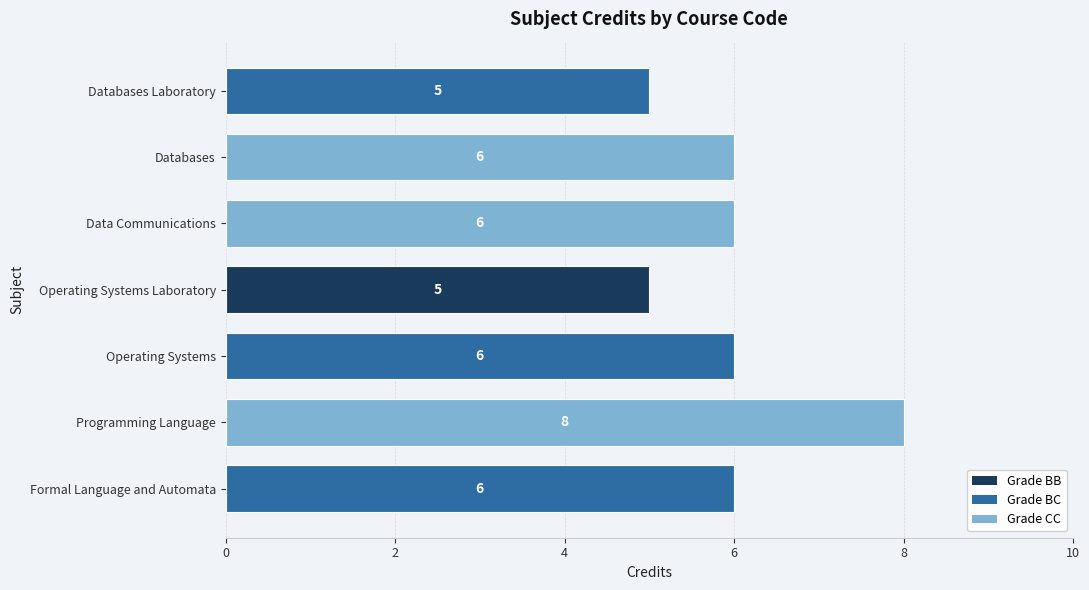

Where does the data first go above 6?

Programming Language